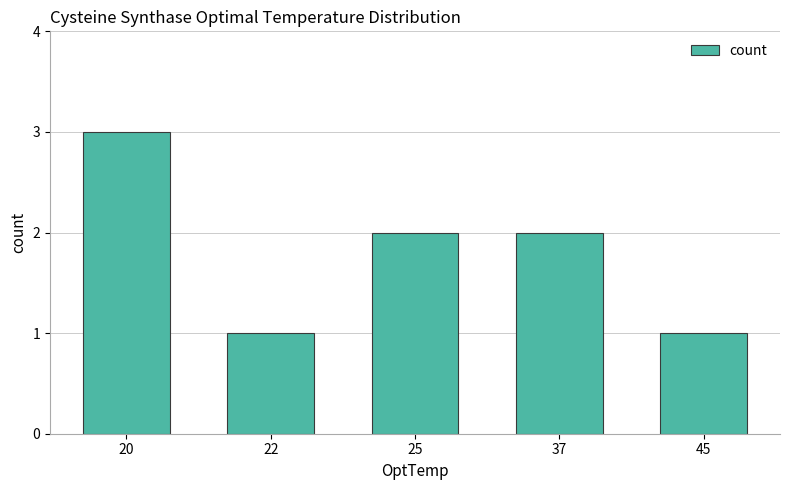

Where does the data first go above 2?

20